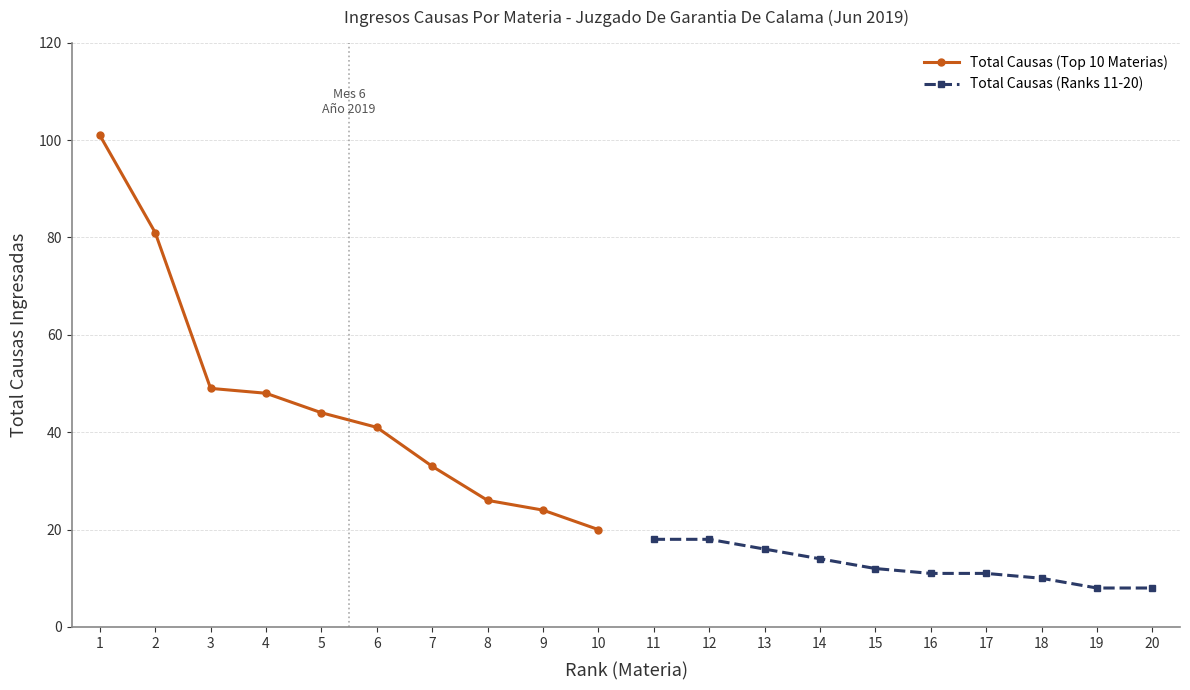

What is the value of the Total Causas (Top 10 Materias) point at the 5th from the left?

44